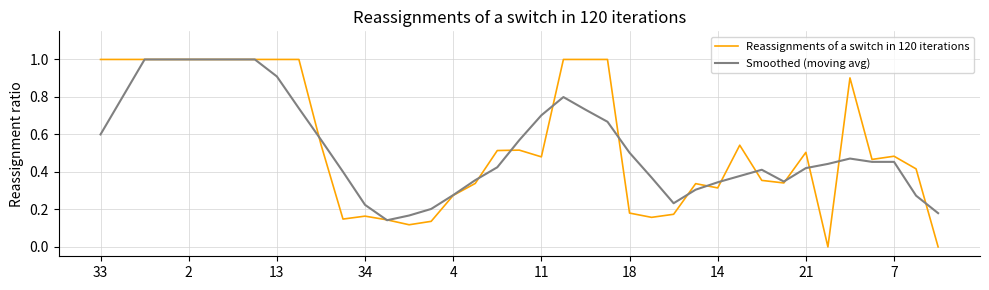

What is the maximum value shown in the chart?

1.0